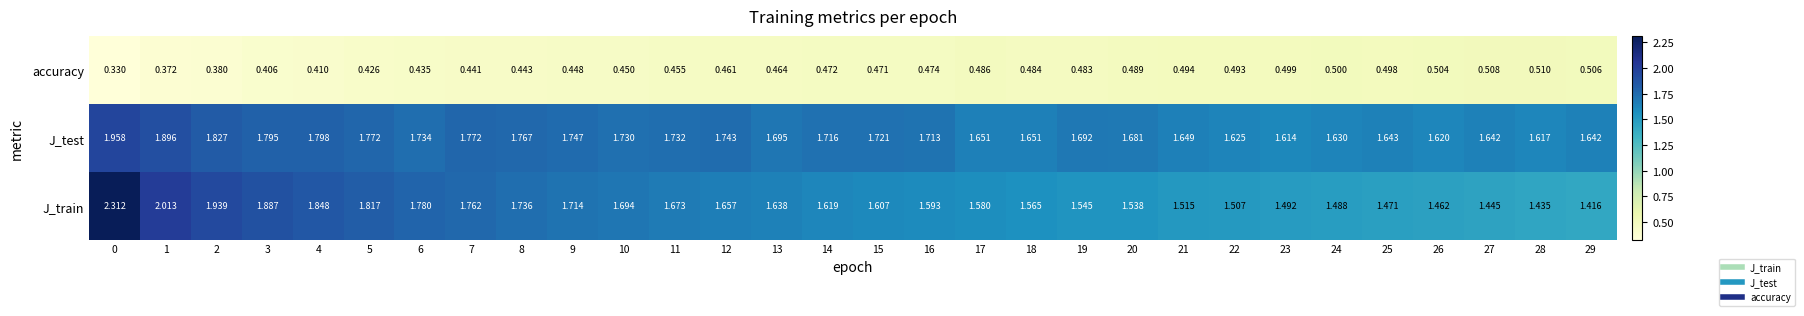

What is the difference between the highest and lowest values at 11?

1.3